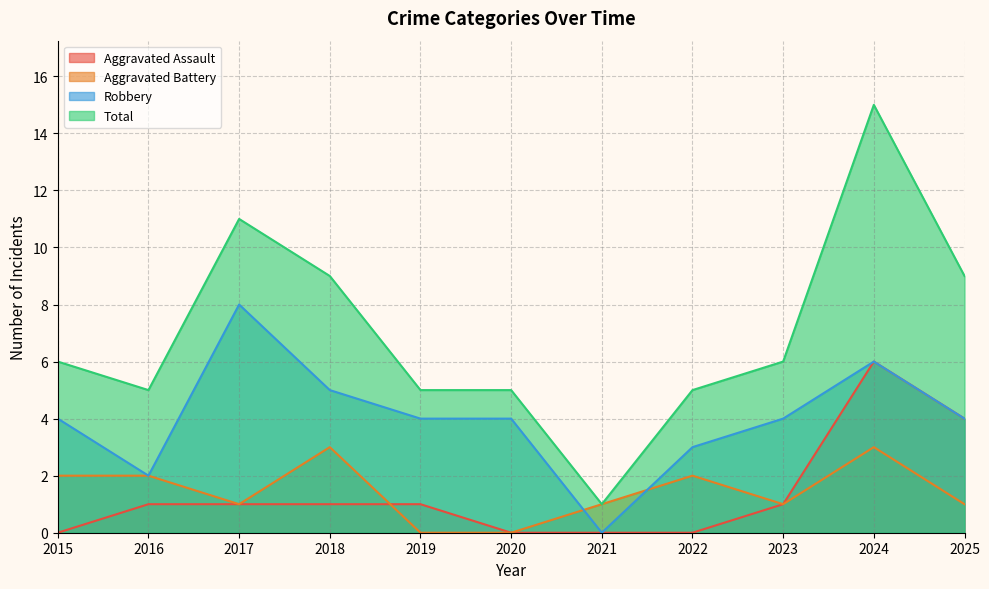

What is the highest value of the Aggravated Assault series?

6